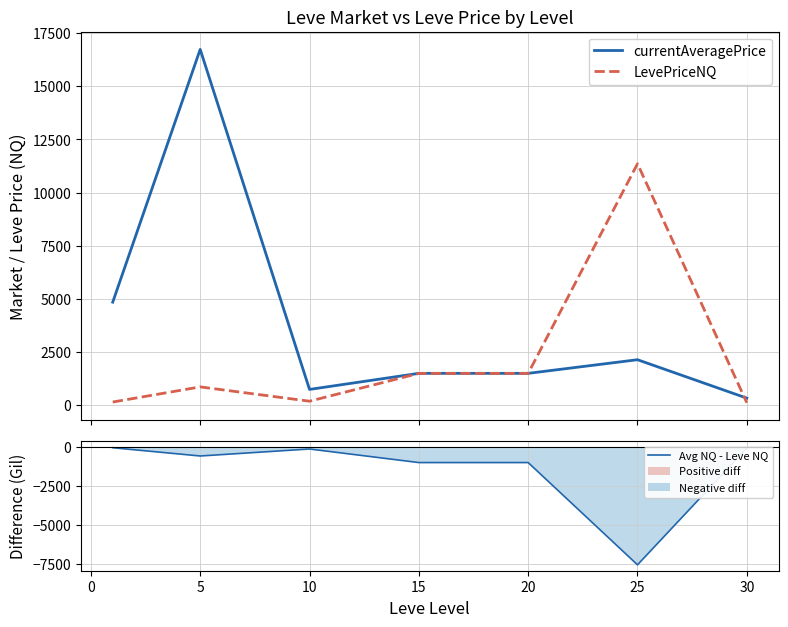

What is the maximum value for LevePriceNQ?

11355